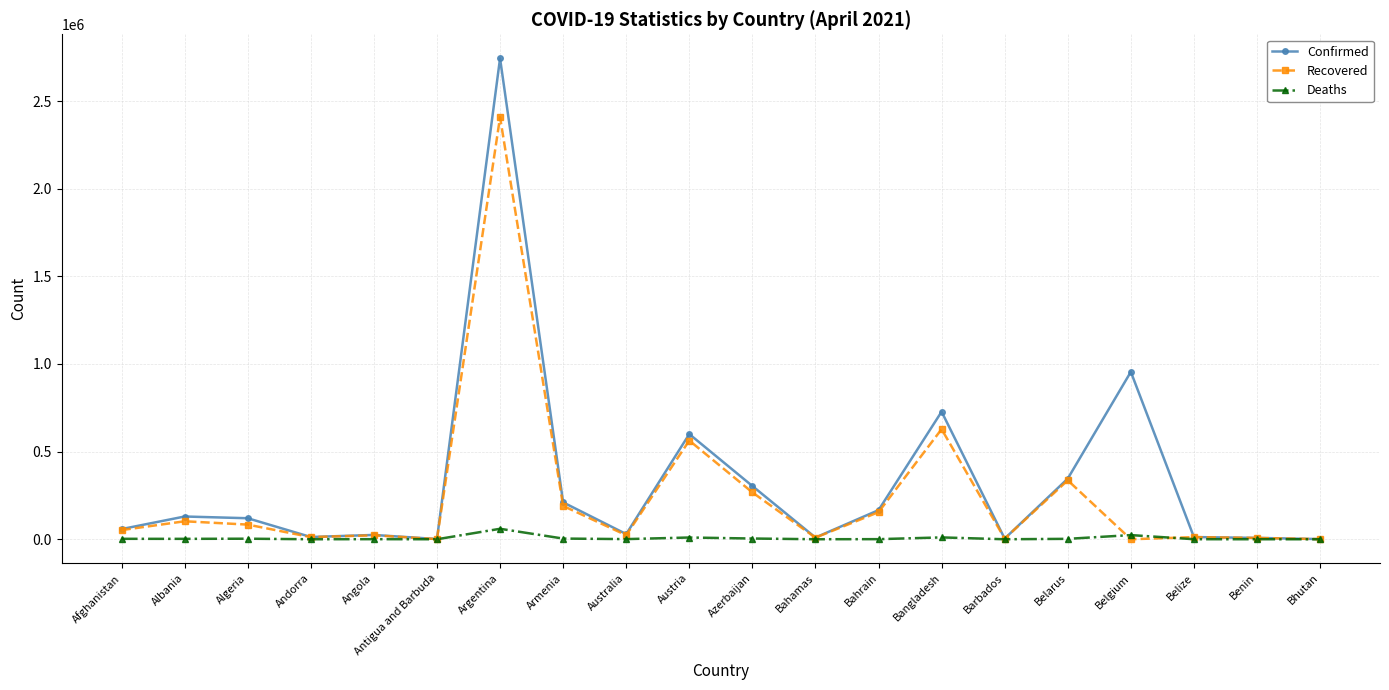

The value of Deaths at Afghanistan is 2549. True or false?

True